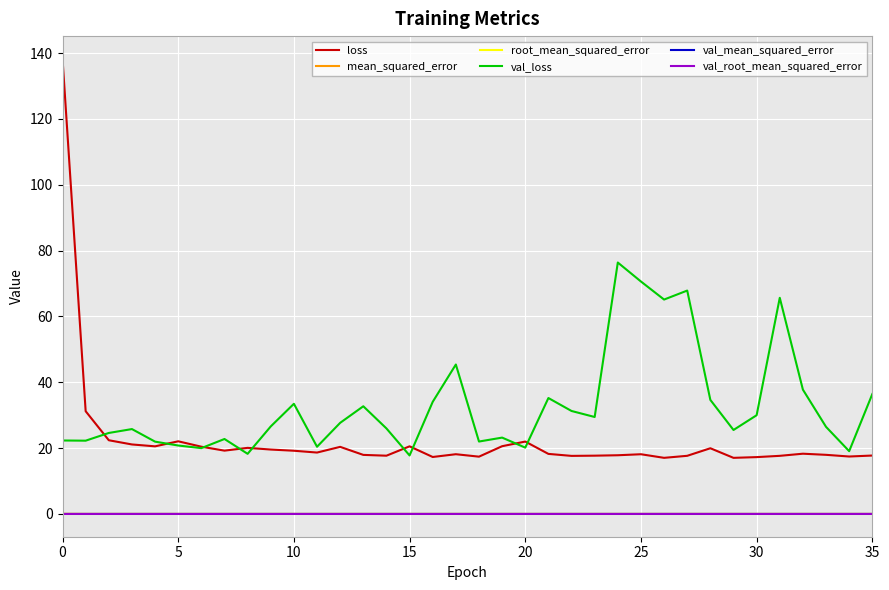

True or false: loss and root_mean_squared_error cross at least once.

False